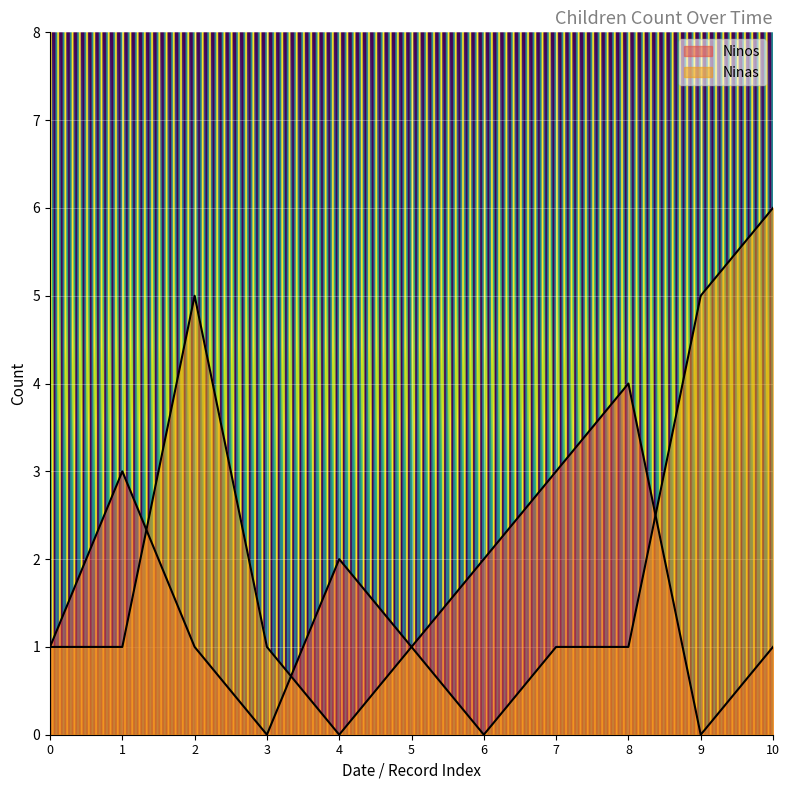

Does the chart display data point markers on the line(s)?

No